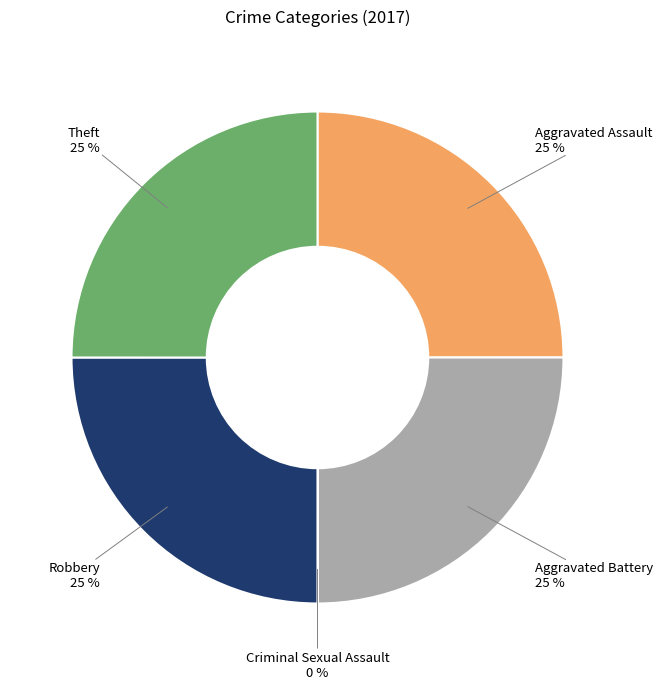

To the nearest percent, what is the average slice percentage?

20%